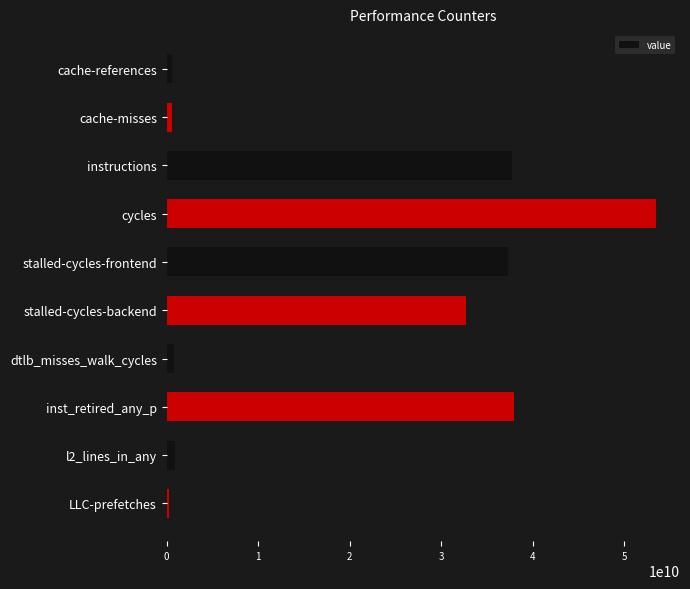

Between cache-references and cycles, which is larger?

cycles